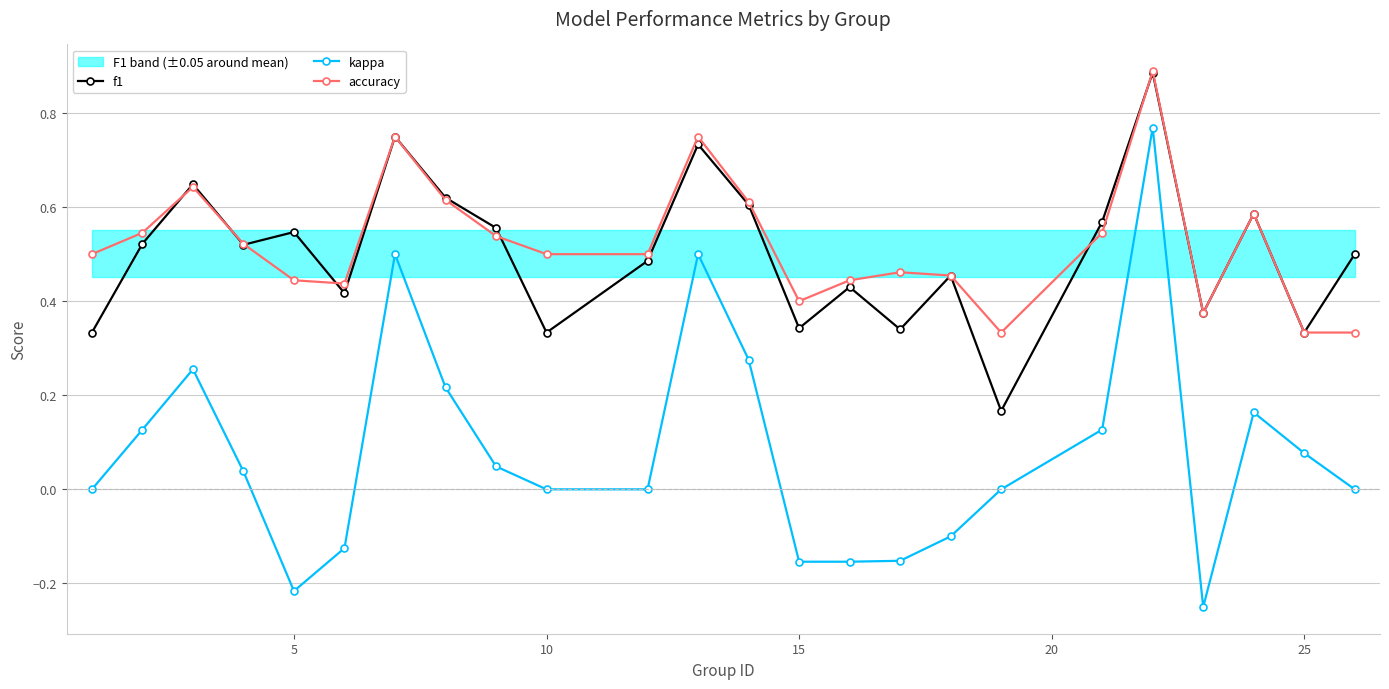

Where is the first local minimum for kappa?

5